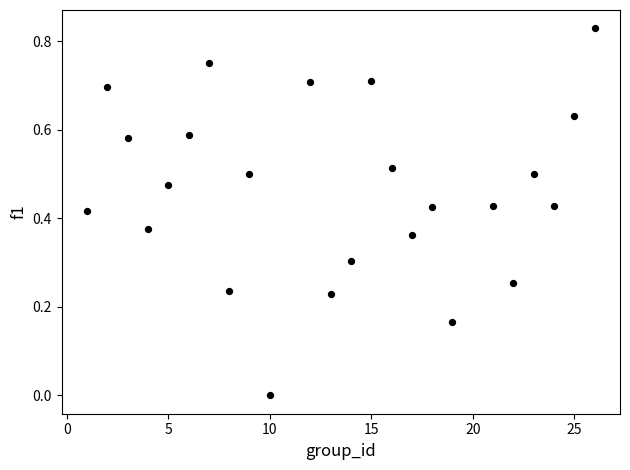

What is the range of X values (max minus min)?

25.0